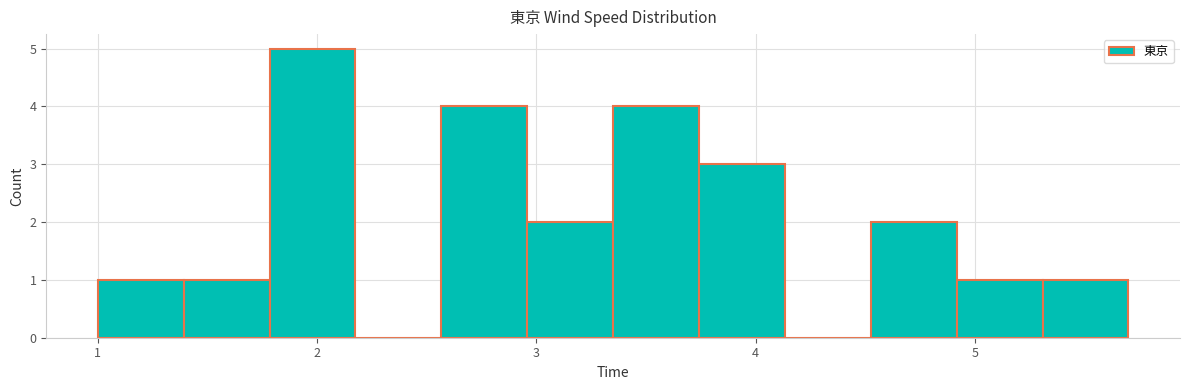

Around what value on the x-axis is the tallest bar? Give the approximate position of its centre, as read against the axis.

2.0